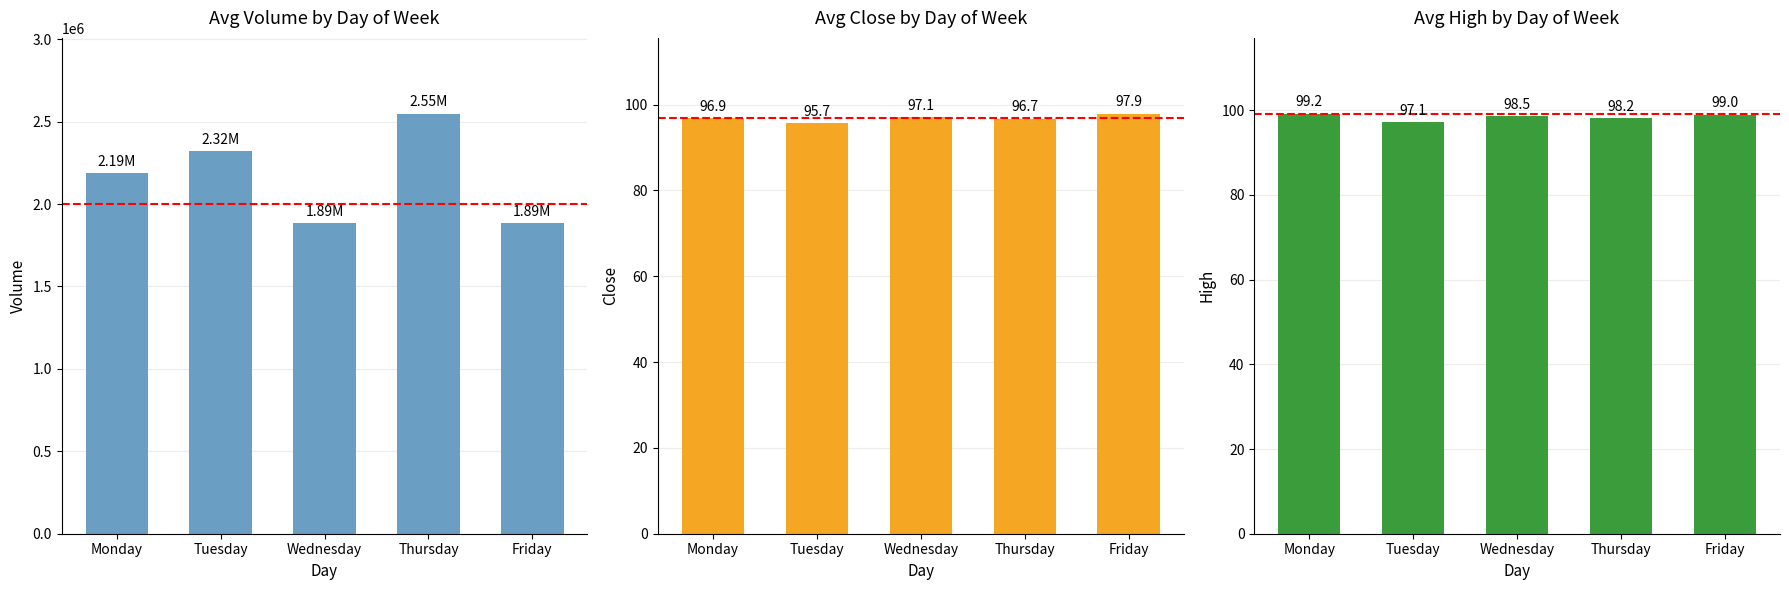

True or false: High has a value of 98.2 at Thursday.

True